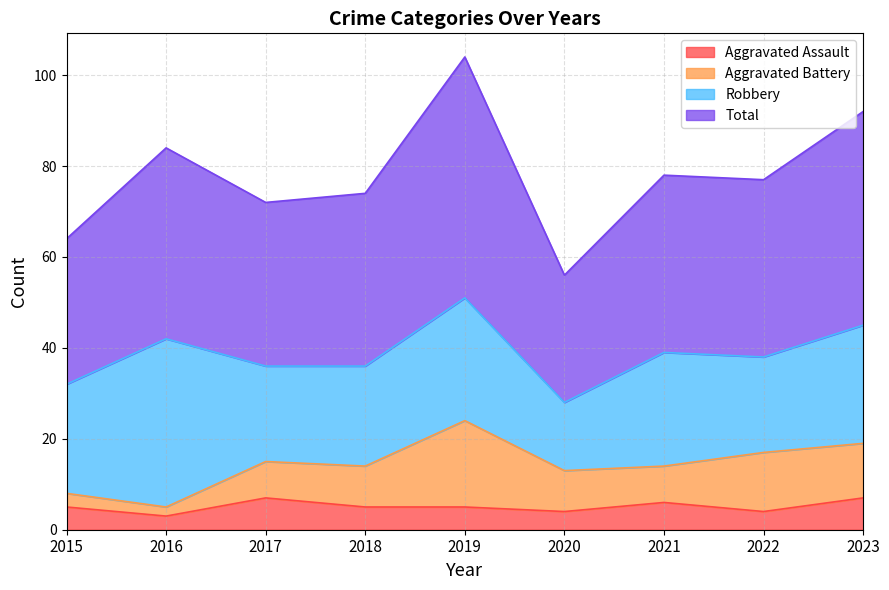

What is the highest value of the Aggravated Assault series?

7